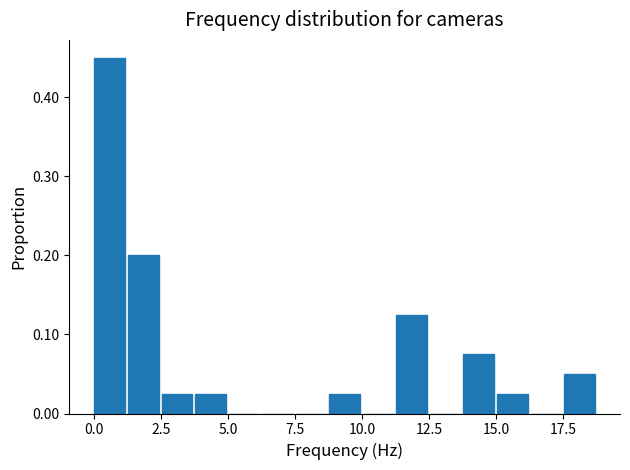

Read against the x-axis, roughly where is the centre of the tallest bar?

0.5